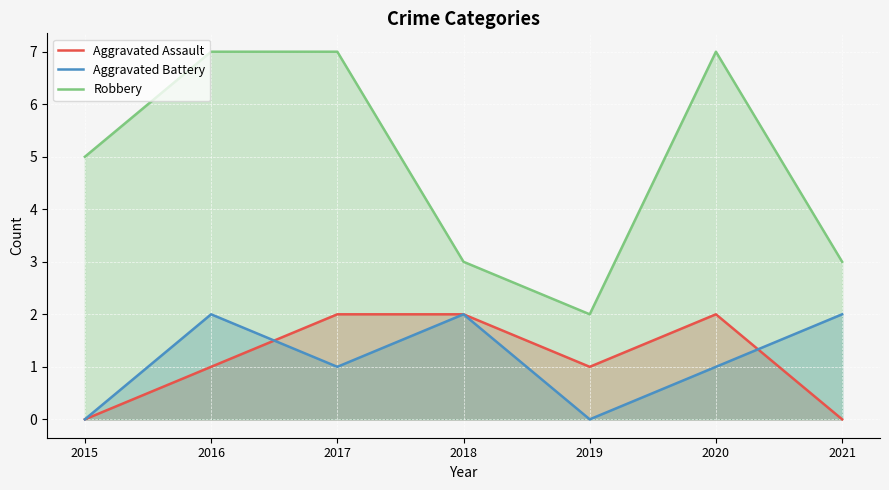

Where is Aggravated Battery nearest to the value 1?

2017